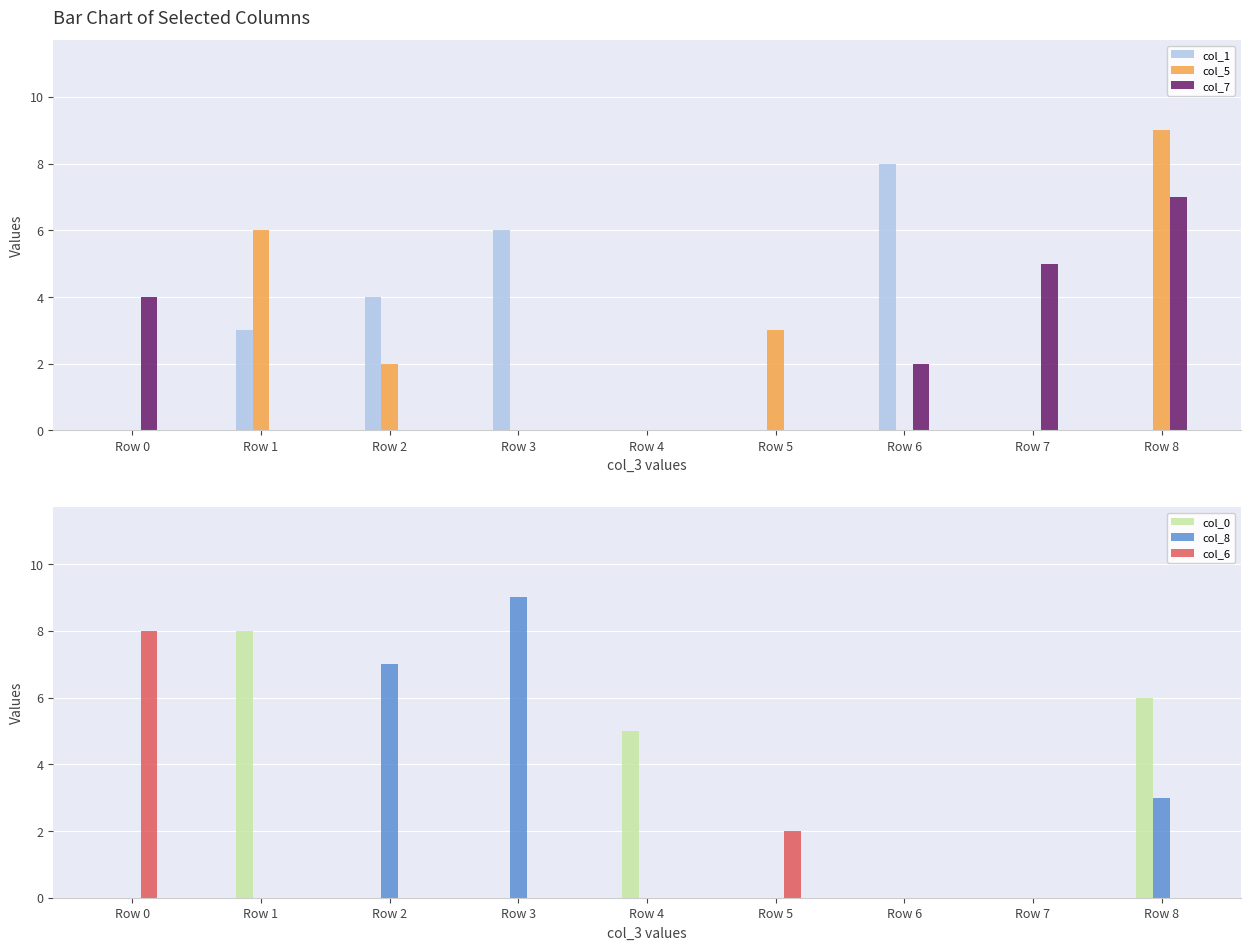

What is the difference between the maximum and minimum values in the col_8 series?

9